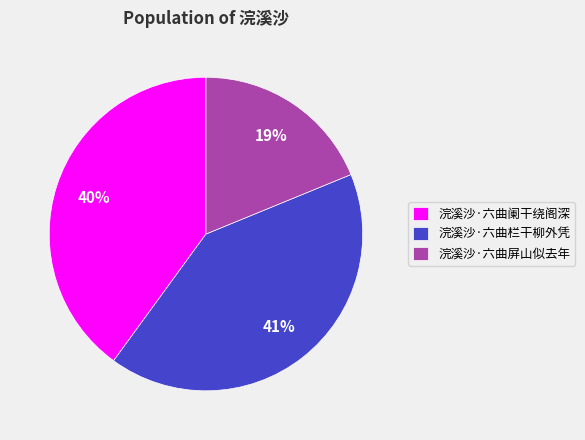

To the nearest percent, what percentage of the pie is 浣溪沙·六曲屏山似去年?

19%